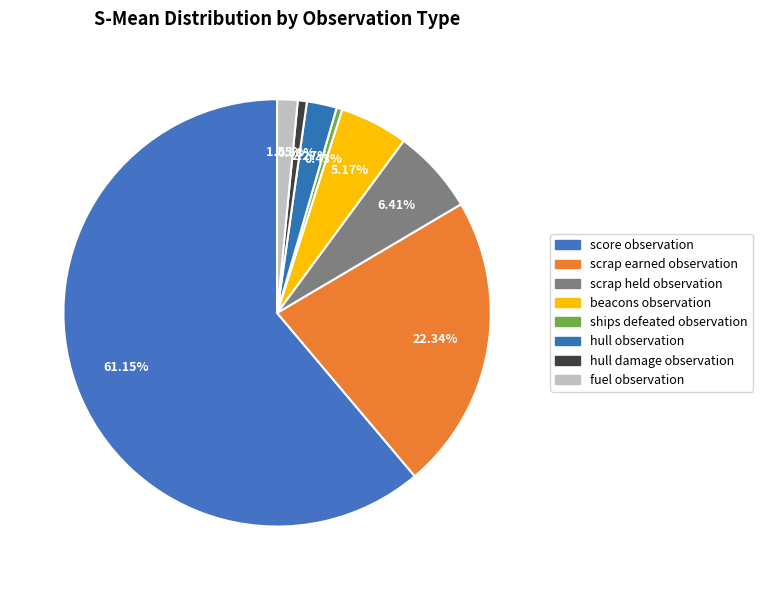

How many slices are in this pie chart?

8